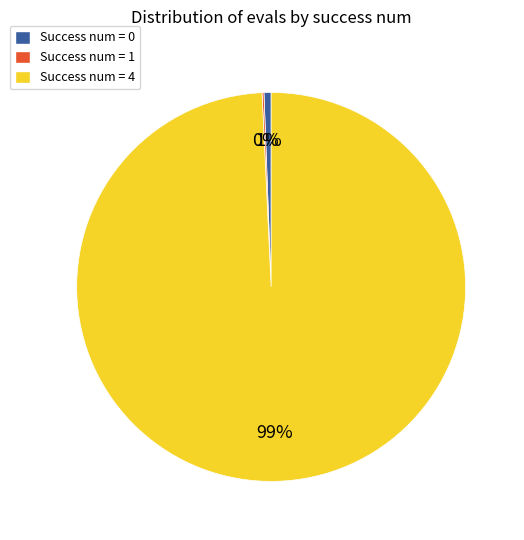

Is Success num = 4 the majority of the pie?

Yes